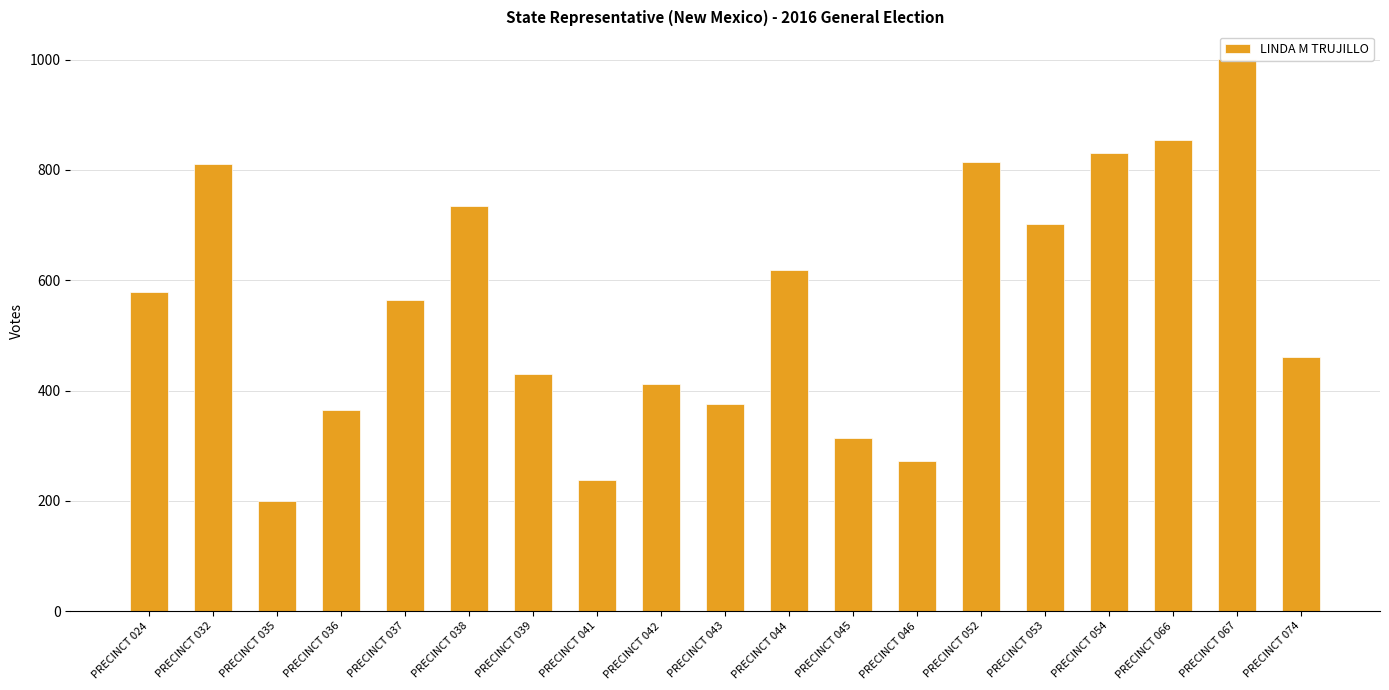

True or false: the data shows 220 at PRECINCT 032.

False